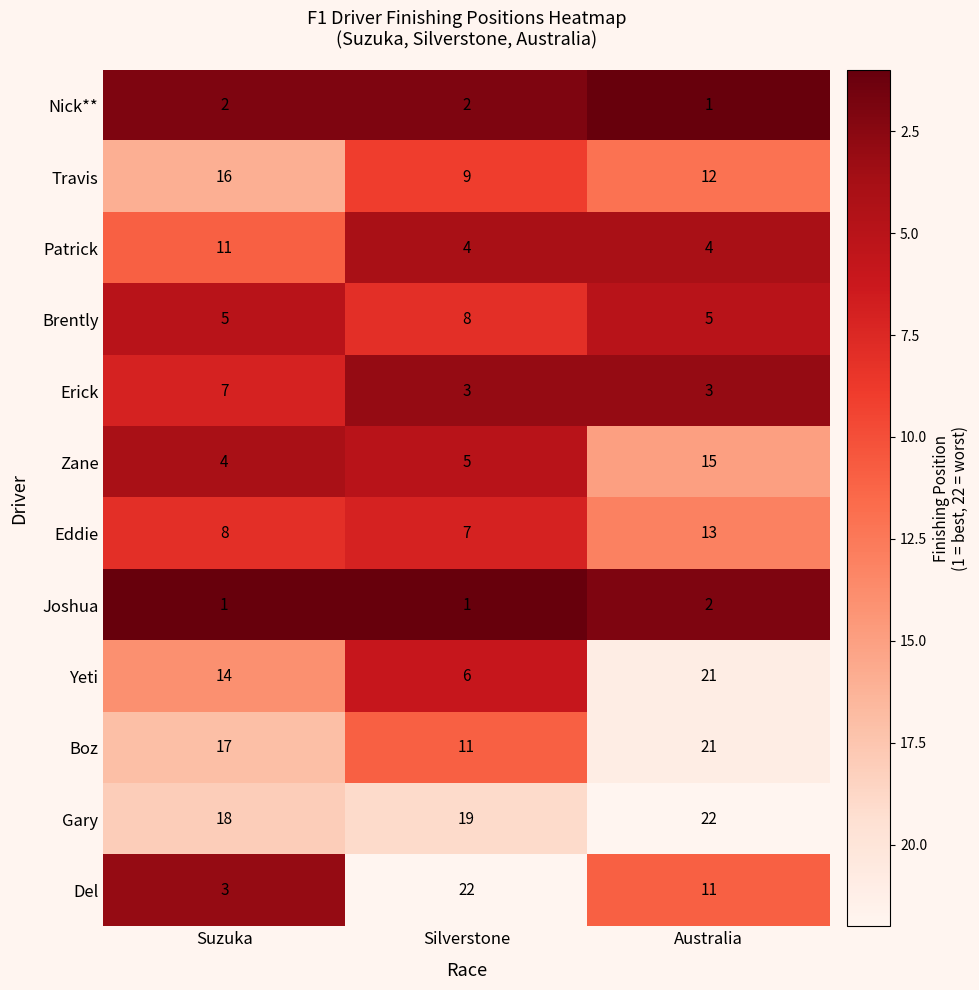

List the labels in order of Del value, smallest first.

Suzuka, Australia, Silverstone